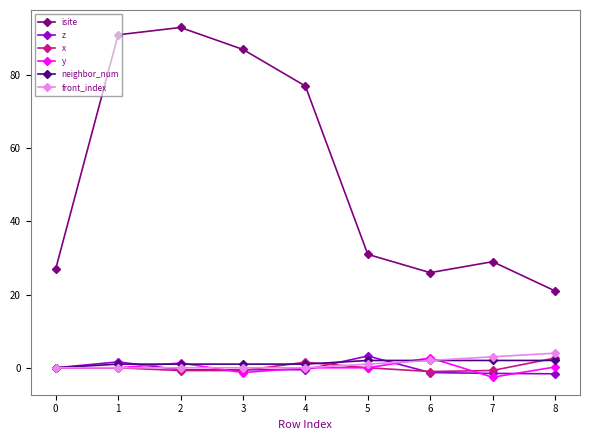

What is the value of the y point at the 4th from the left?

-1.3